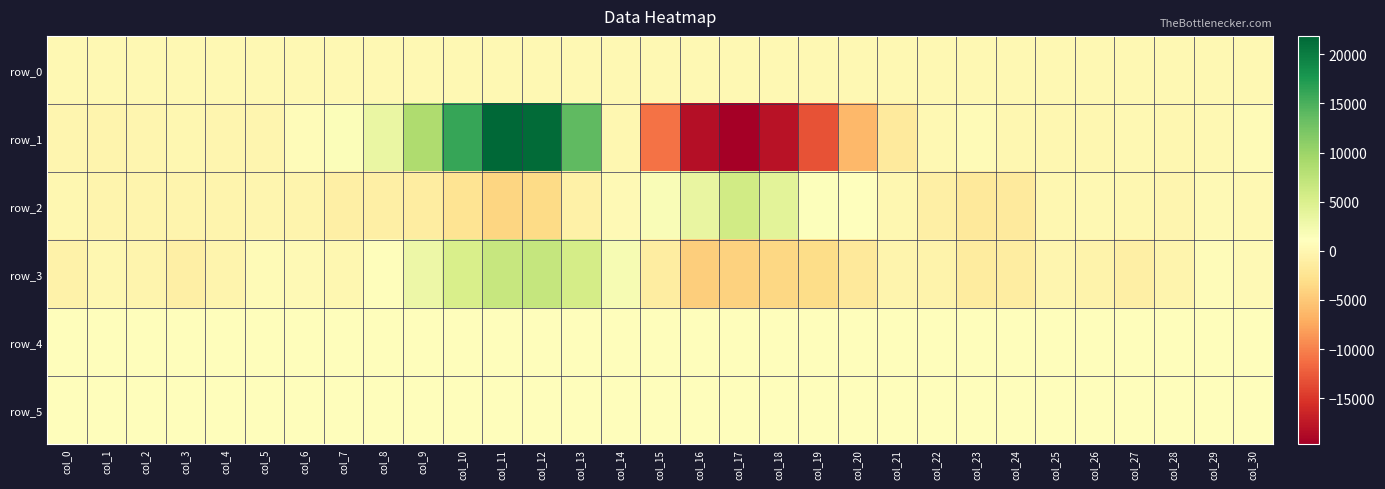

Count the number of categories in the chart.

31